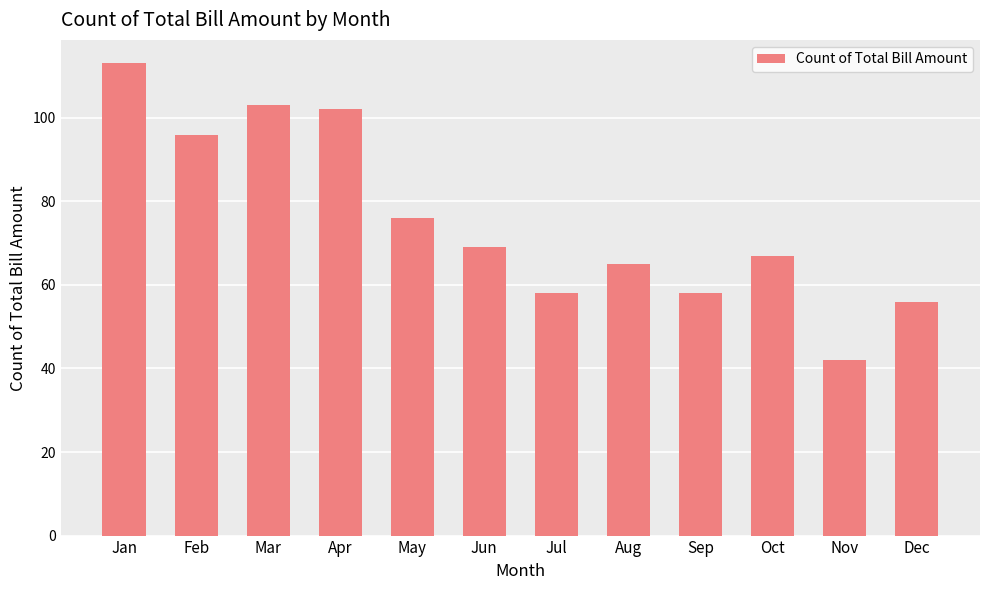

True or false: the data shows 95 at Sep.

False